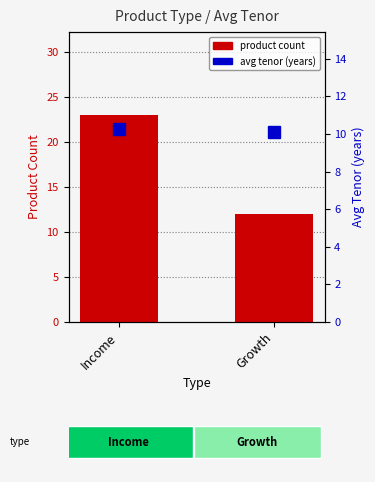

Reading left to right, transcribe all the data shown in this chart.

Product Count: 23.0	12.0
Avg Tenor (years): 10.3	10.1